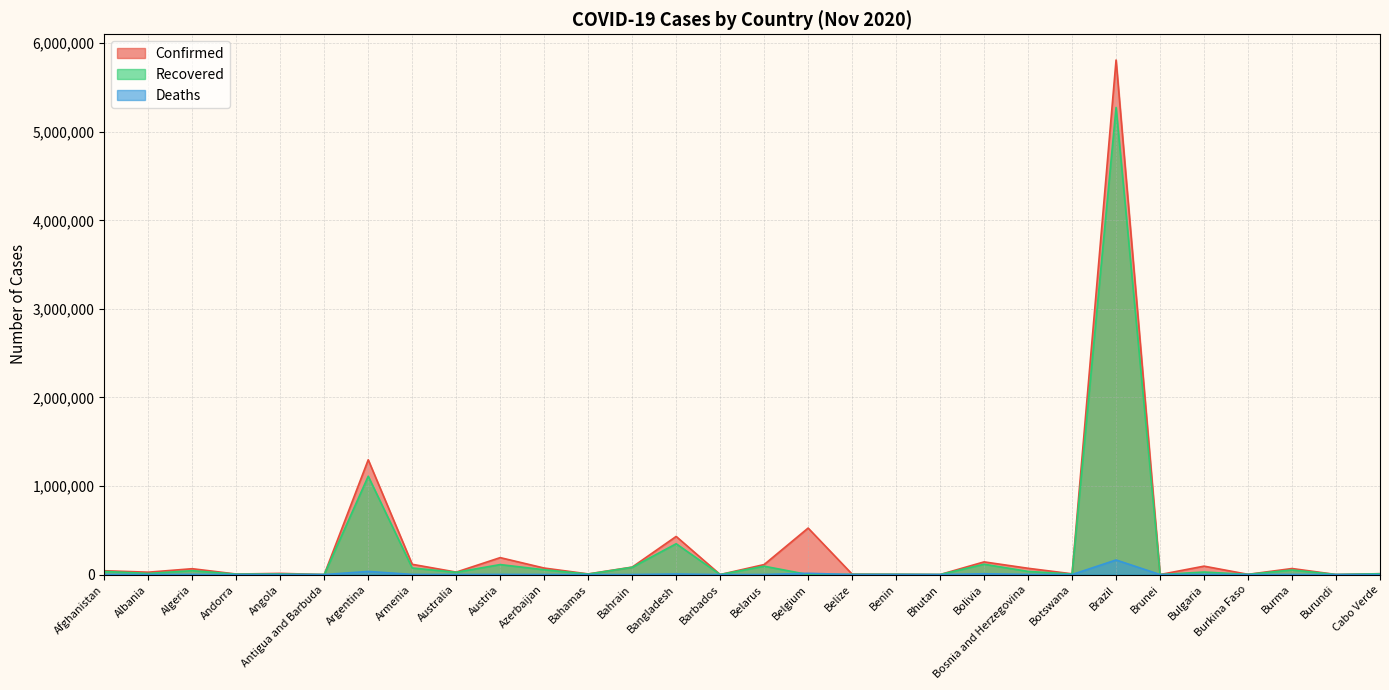

True or false: Deaths has more than 0 points higher than both neighbors.

True